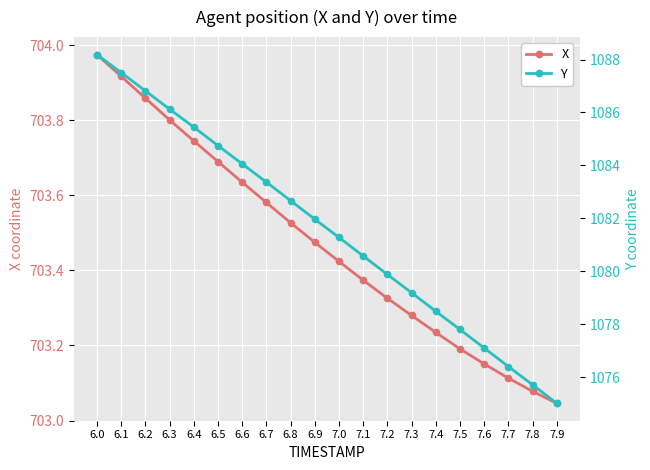

Rank the series by their maximum value, from lowest to highest.

X, Y